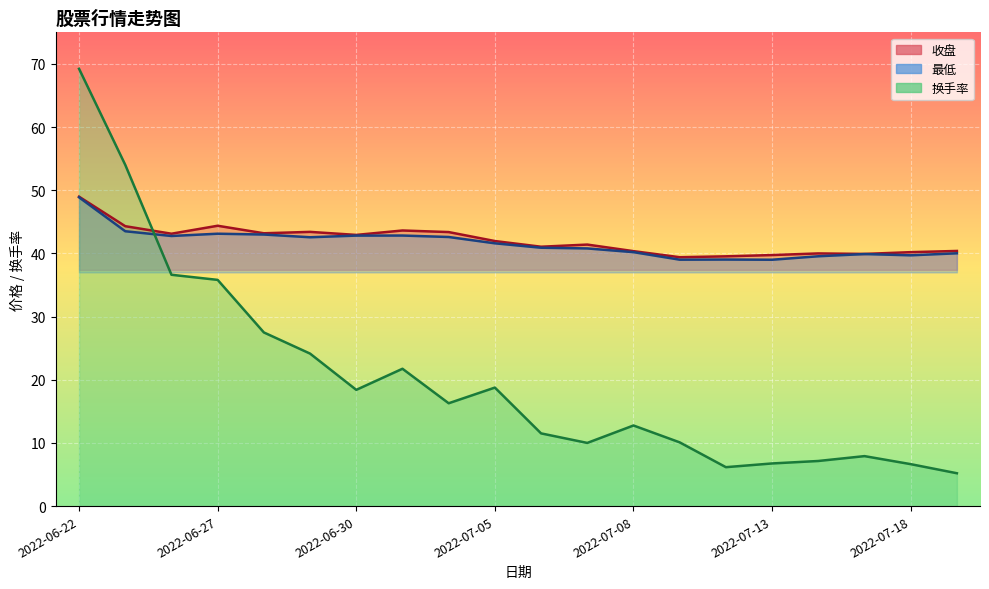

What is the sum of the 最低 values at 2022-06-22 and 2022-07-04?

91.5